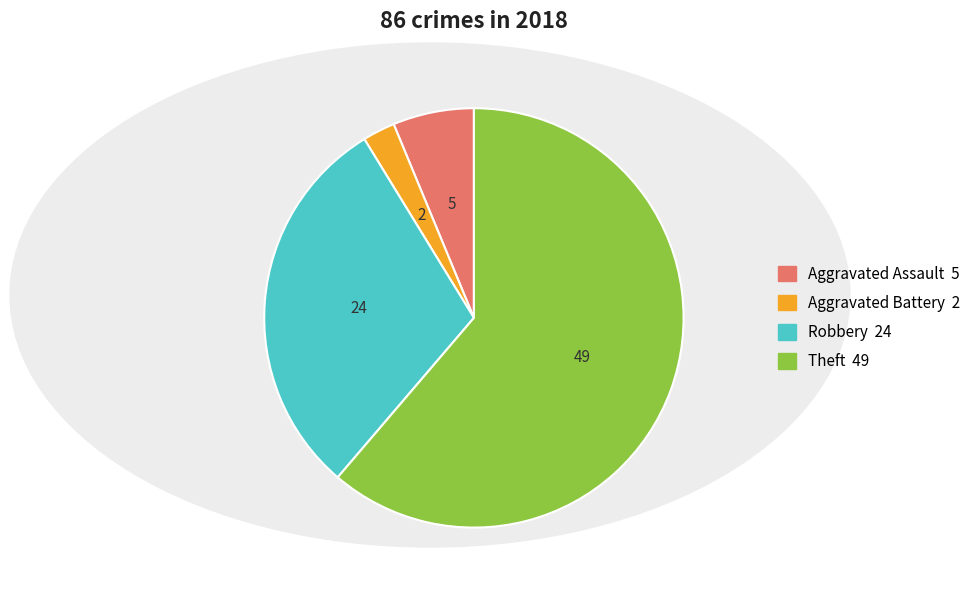

How many slices are in this pie chart?

4